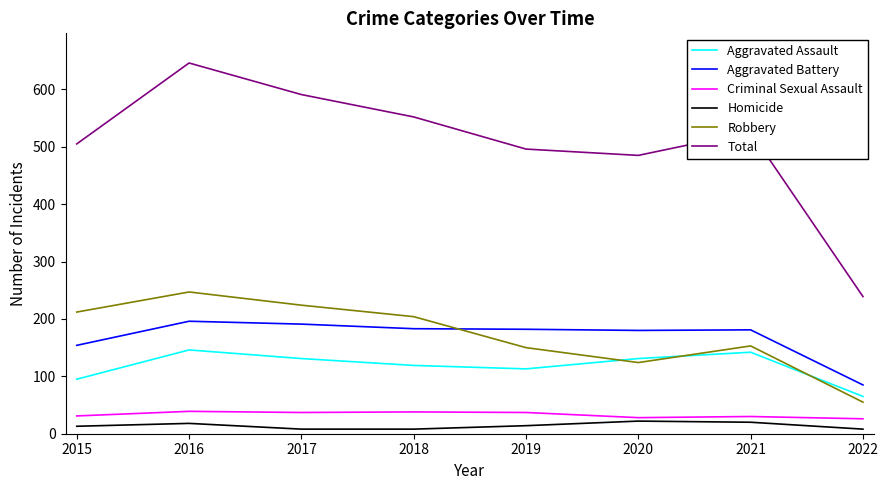

True or false: Aggravated Assault and Total intersect in this chart.

False